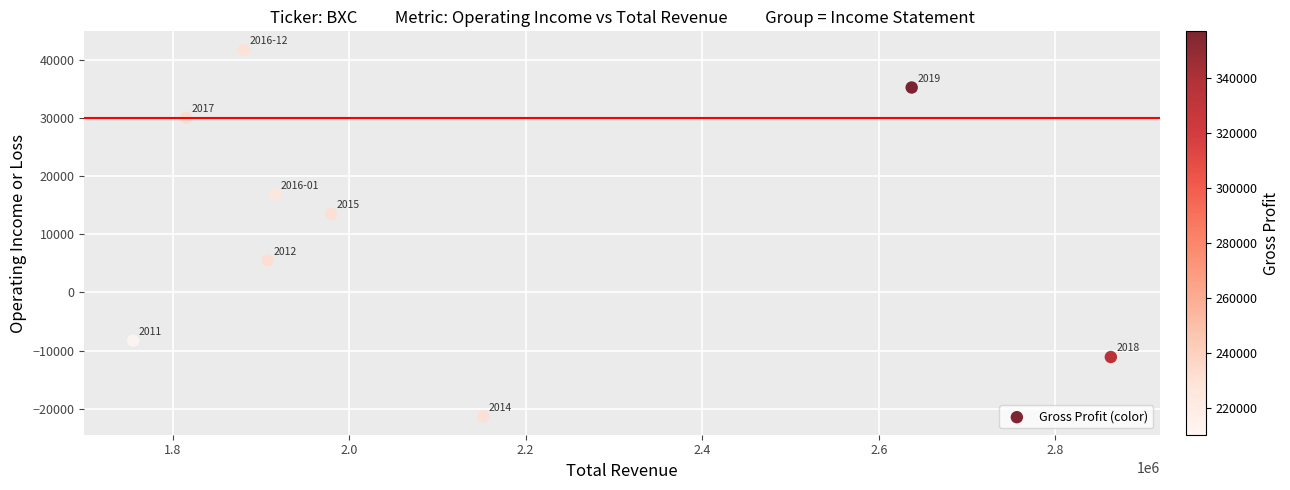

What is the average Y value?

11333